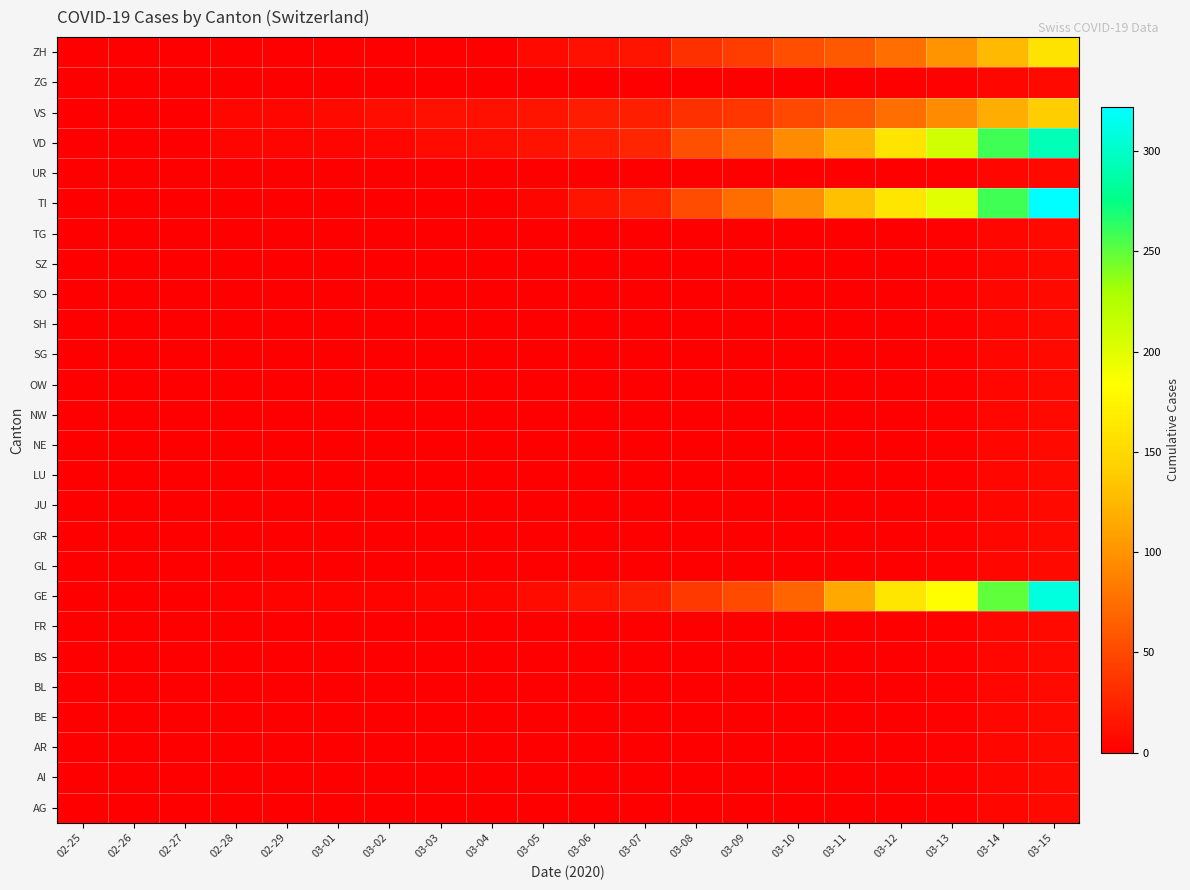

At how many categories does at least one series exceed 69?

7